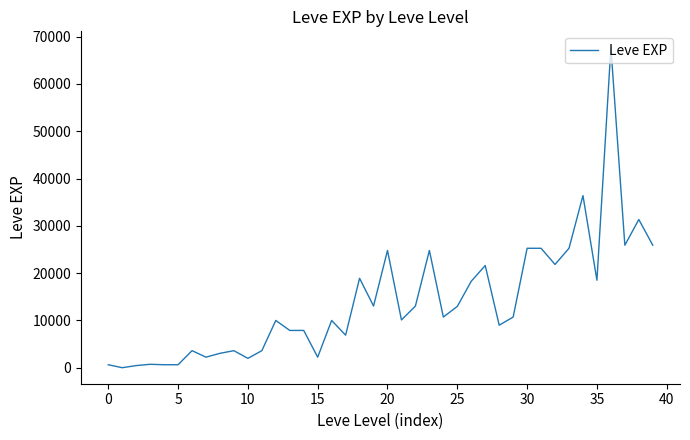

What is the sum of all values?

557211